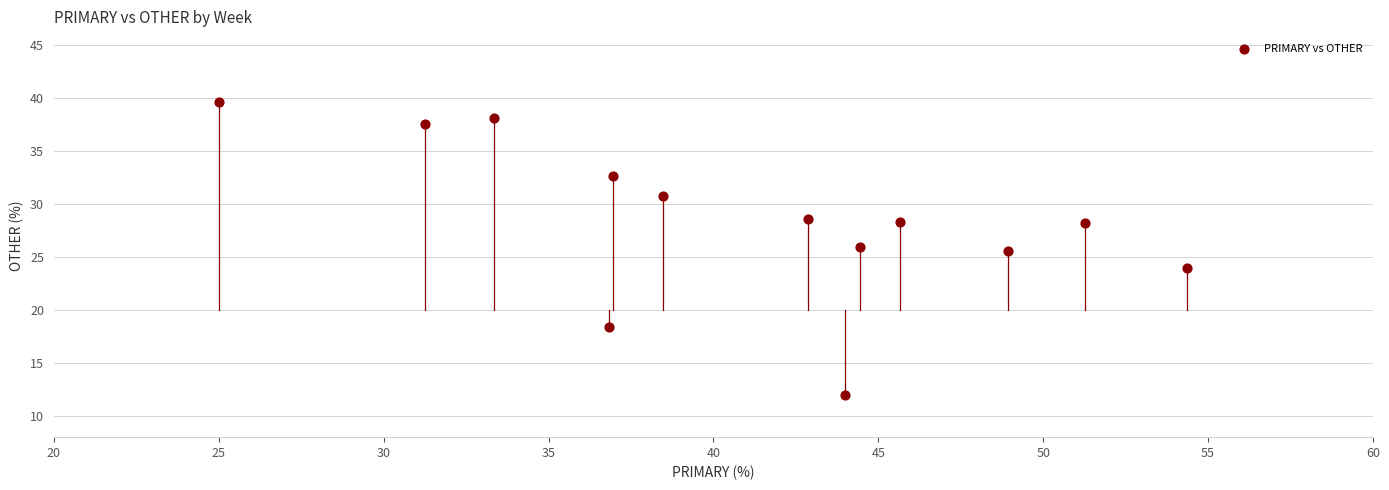

What Y value in the scatter plot is closest to 25?

25.5